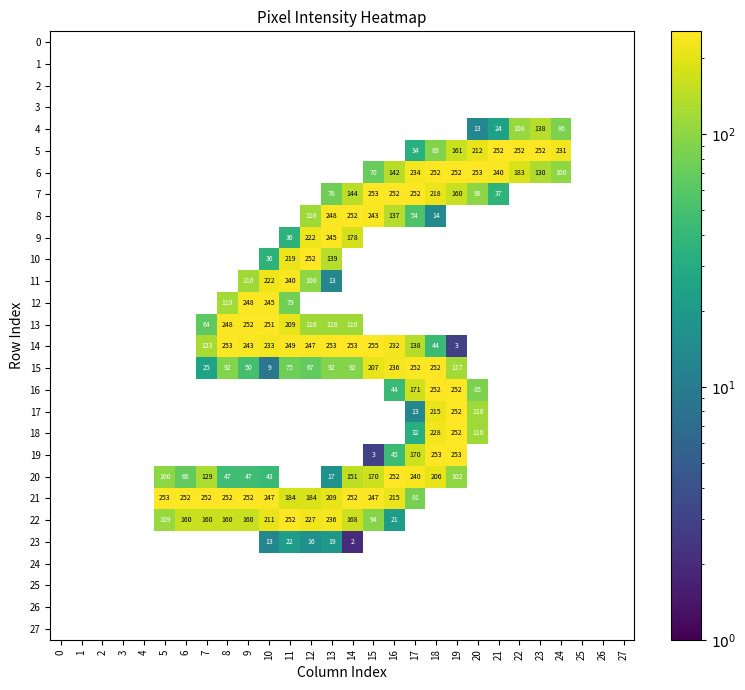

What is the greatest value displayed?

255